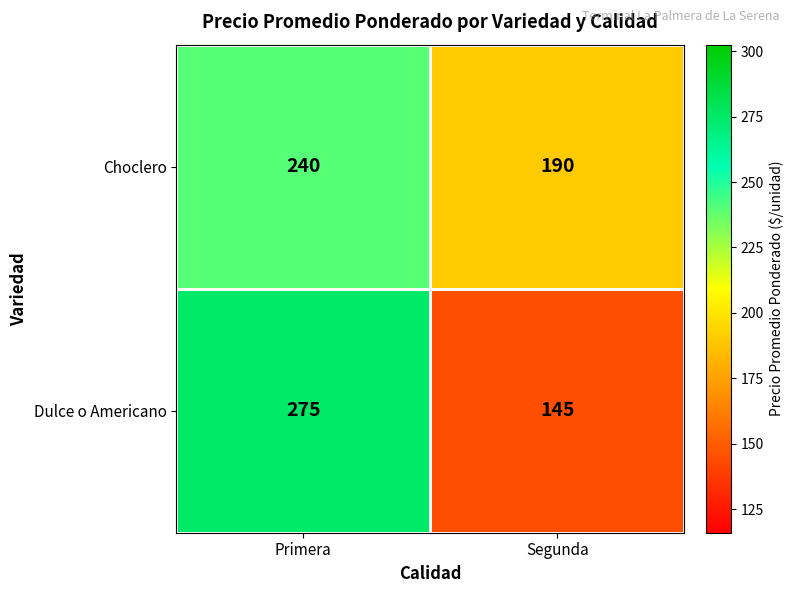

Rank the series by their maximum value, from highest to lowest.

Dulce o Americano, Choclero